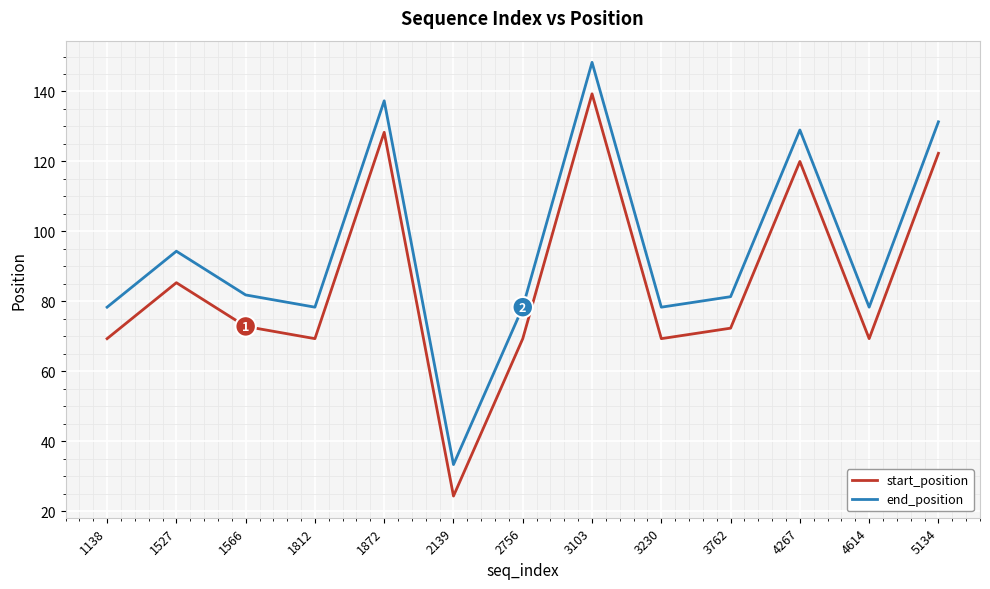

Where does the start_position series first go above 72?

1527